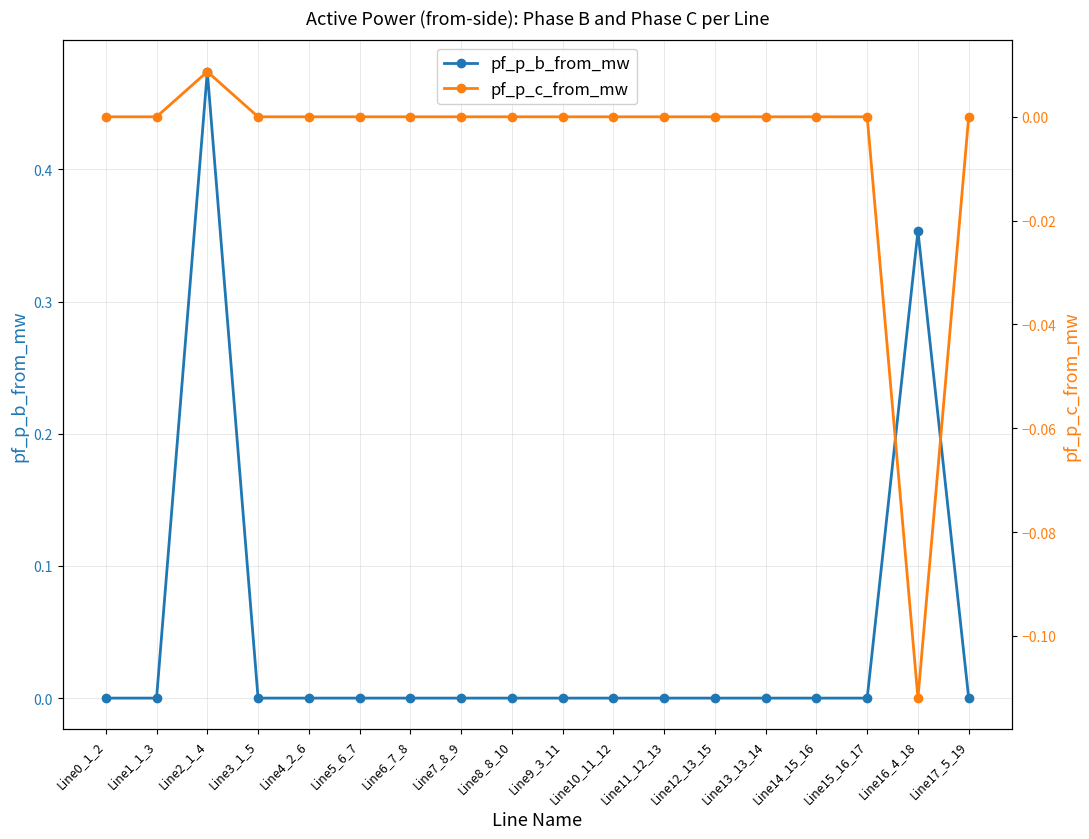

How many values in pf_p_b_from_mw are below zero?

16